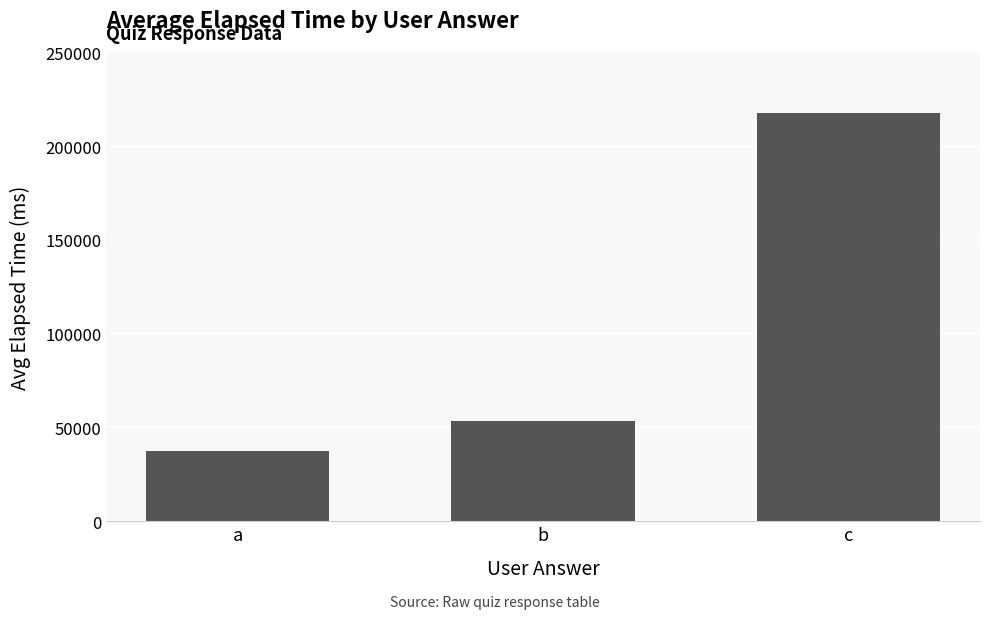

The value at a is 37500. True or false?

True